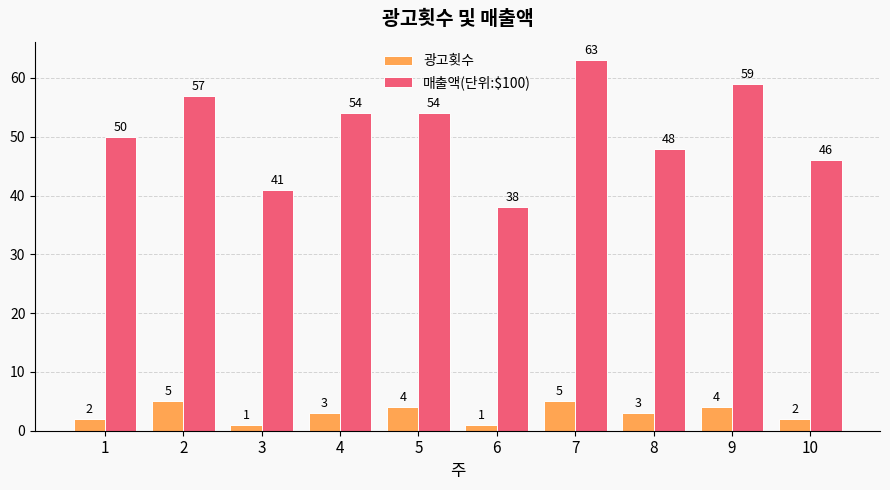

Reading left to right, extract all data points from this chart.

광고횟수: 1=2	2=5	3=1	4=3	5=4	6=1	7=5	8=3	9=4	10=2
매출액(단위:$100): 1=50	2=57	3=41	4=54	5=54	6=38	7=63	8=48	9=59	10=46